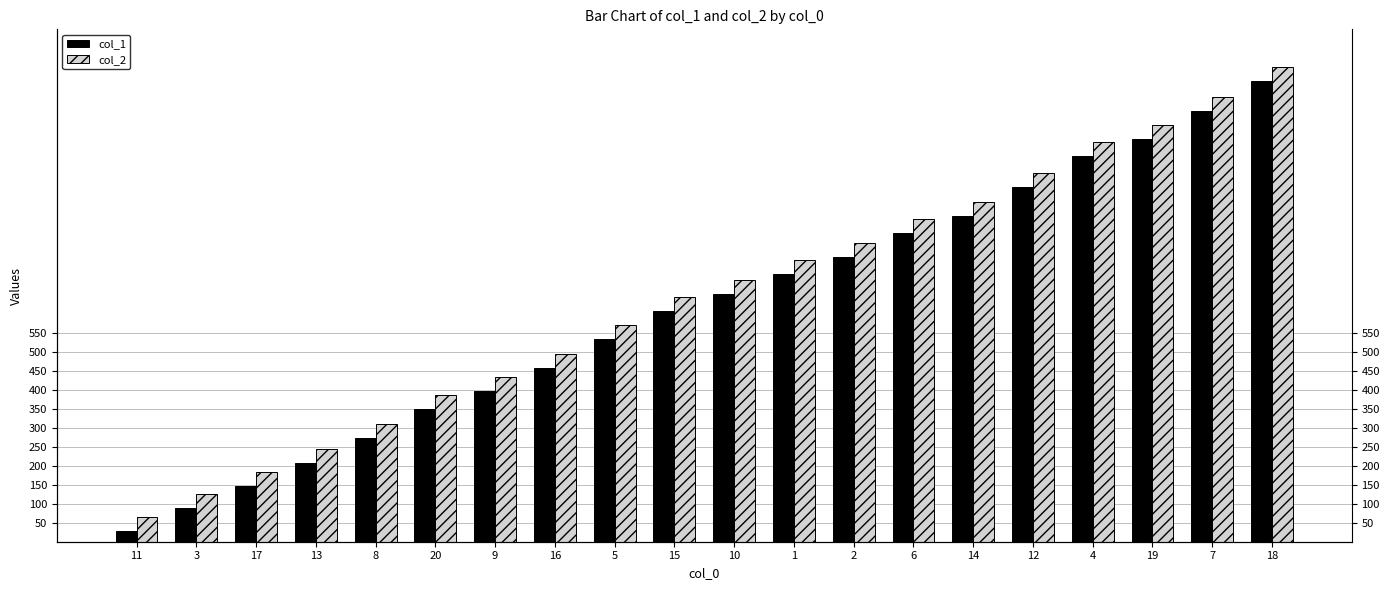

At which label does col_1 first exceed 652?

1